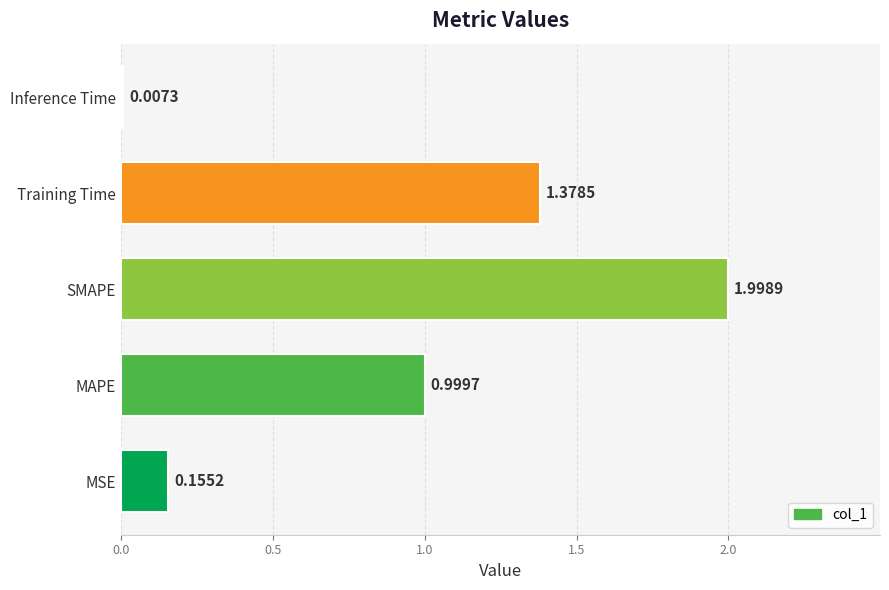

Between Inference Time and MAPE, which is larger?

MAPE